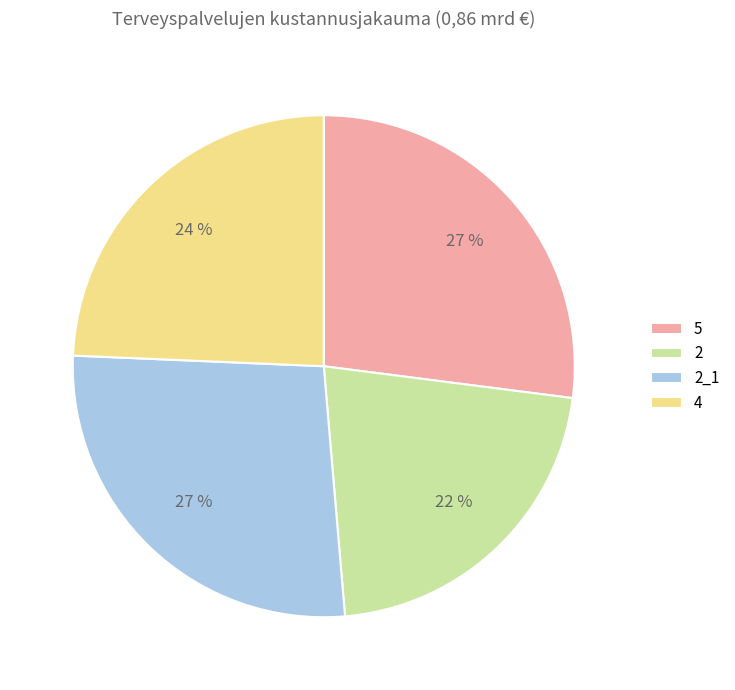

Is the sum of 2_1 and 2 greater than half?

No